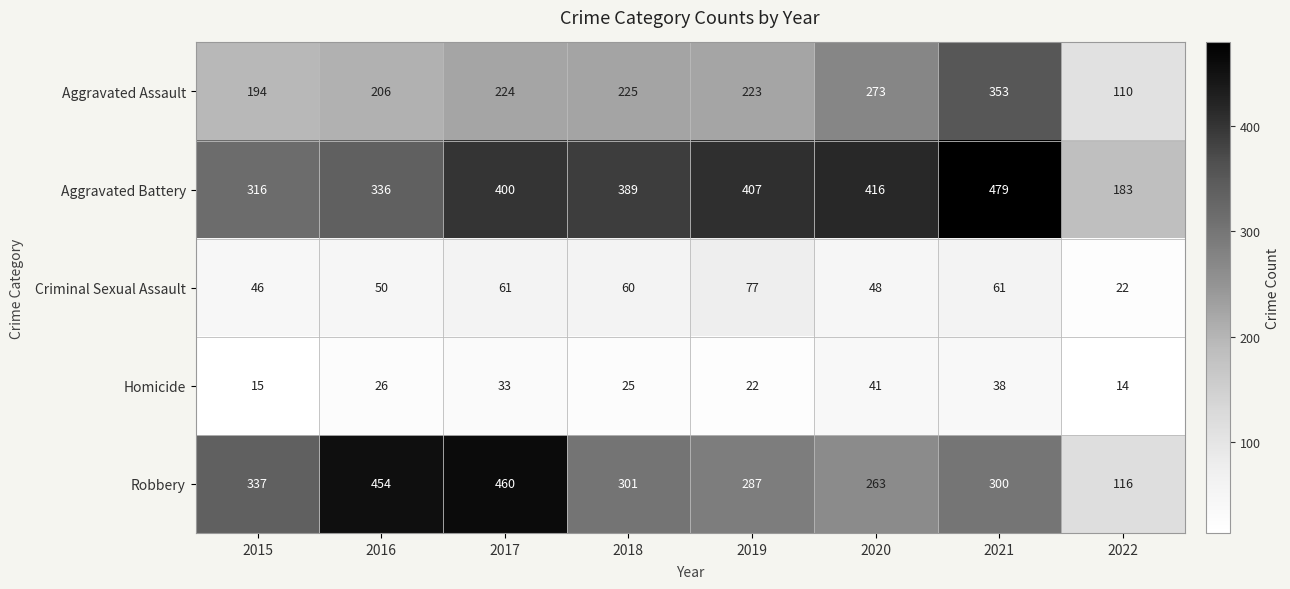

What is the difference between the maximum and second lowest values in the Robbery series?

197